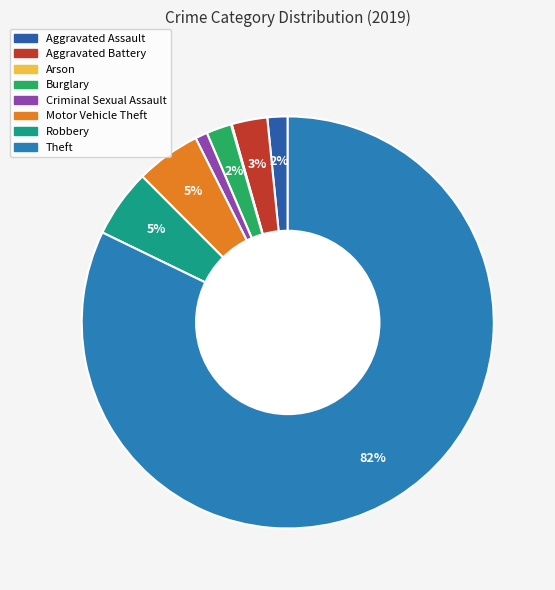

True or false: Motor Vehicle Theft accounts for 5% of the total.

True